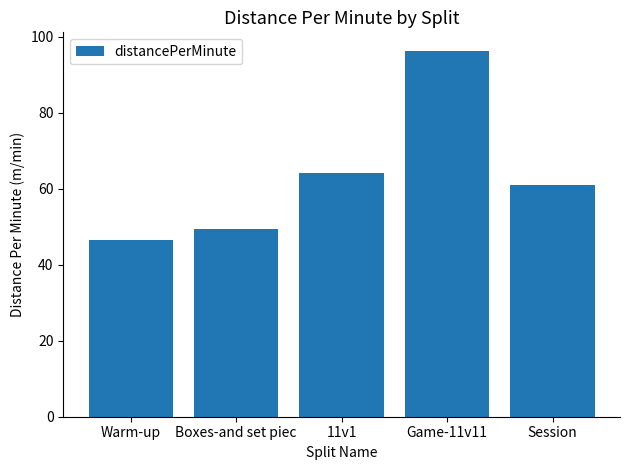

What is the label of the 5th bar from the right?

Warm-up